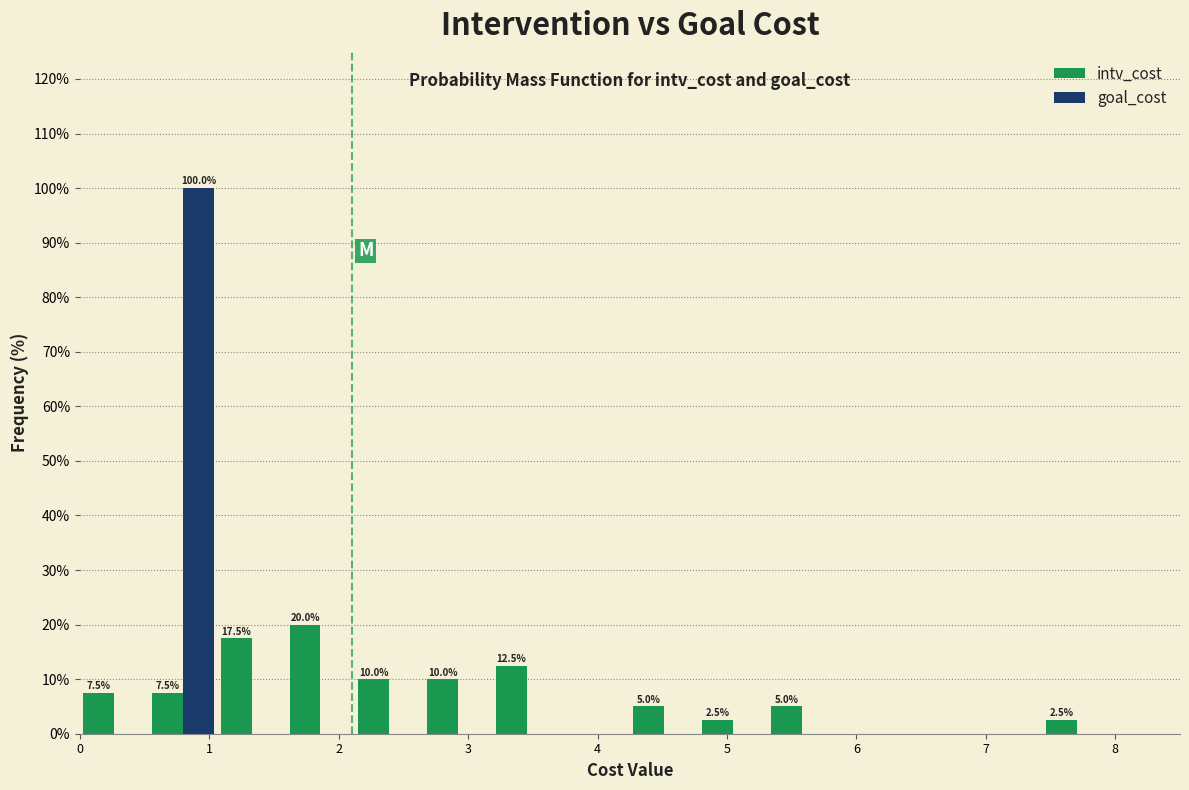

In the goal_cost series, which range on the x-axis has the tallest bar?

0.5 to 1.1